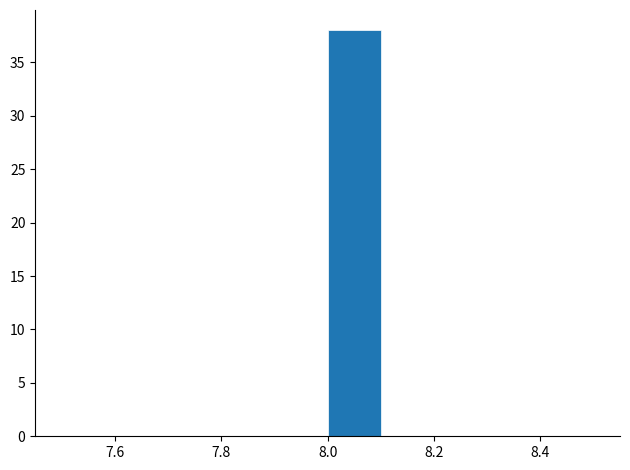

Reading left to right, list every bar in this chart as the range it spans on the x-axis followed by its height. The values are not printed on the chart, so give them approximately, as read against the axis.

7.5 to 7.6: 0
7.6 to 7.7: 0
7.7 to 7.8: 0
7.8 to 7.9: 0
7.9 to 8.0: 0
8.0 to 8.1: 38
8.1 to 8.2: 0
8.2 to 8.3: 0
8.3 to 8.4: 0
8.4 to 8.5: 0